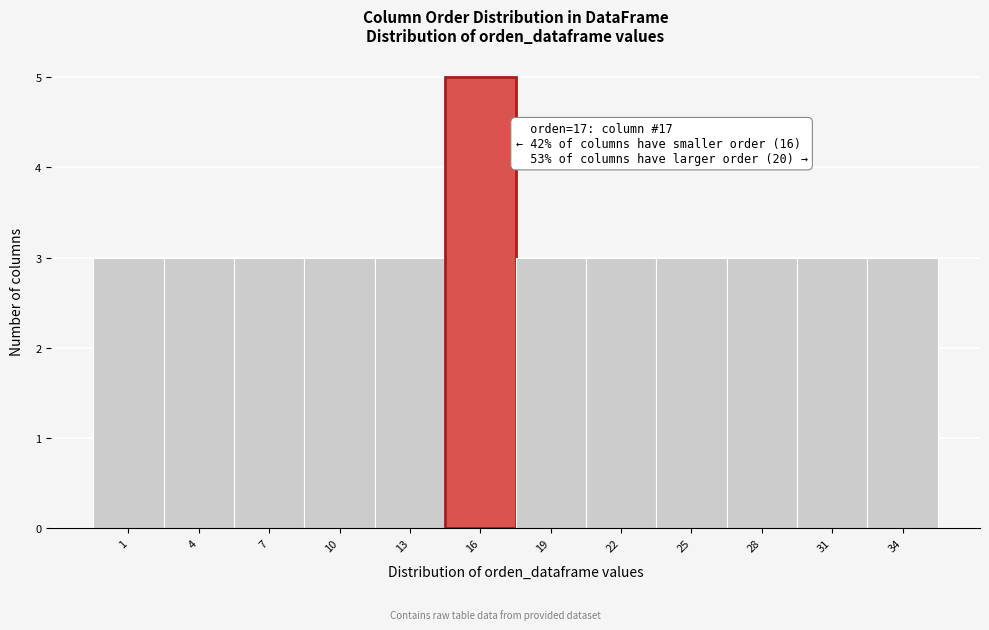

Reading left to right, what are all the values shown in this chart?

3	3	3	3	3	5	3	3	3	3	3	3